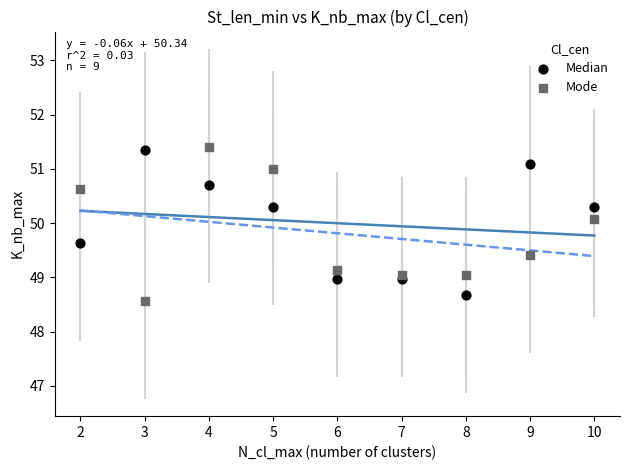

In the Median series, what Y value is closest to 50?

50.3